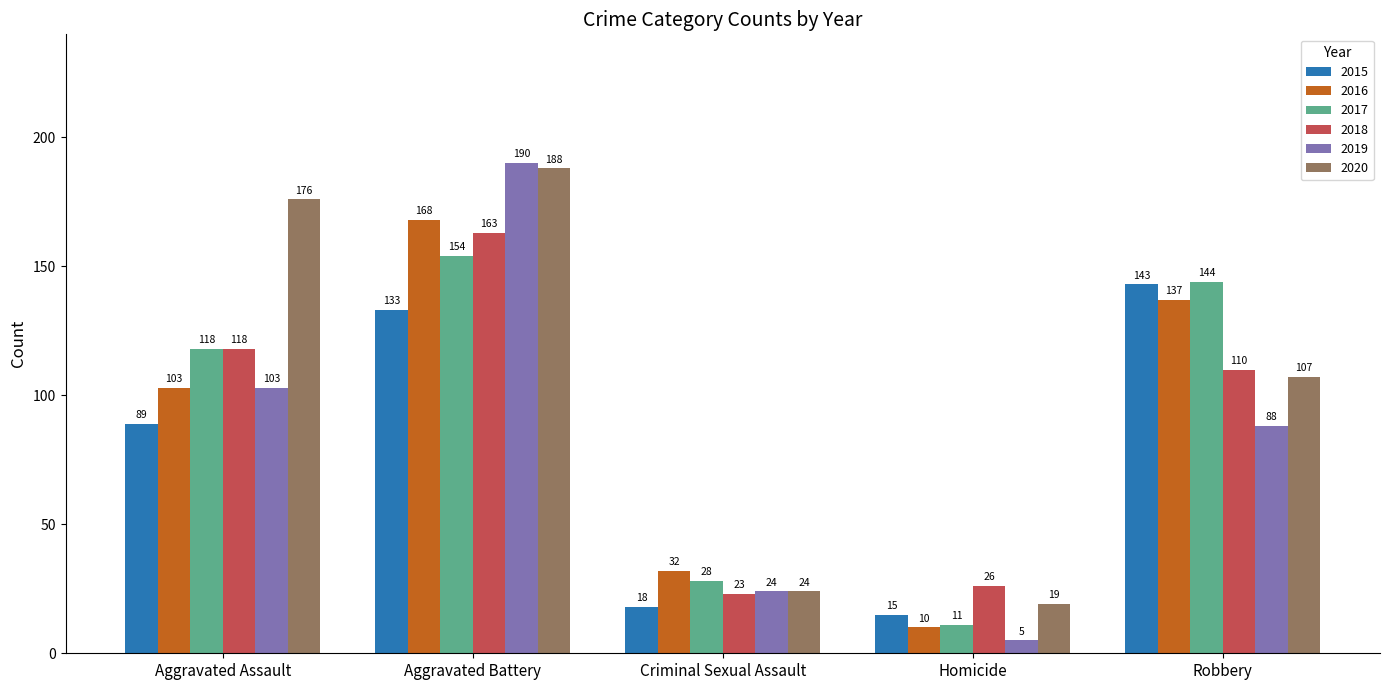

What is the label of the 5th bar from the left?

Robbery